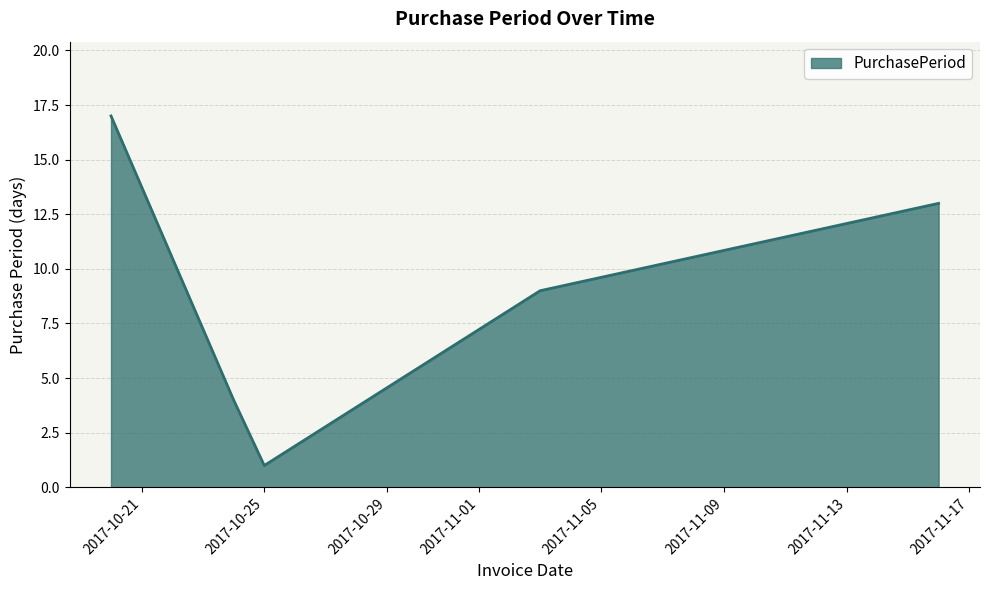

True or false: there are more than 2 points higher than both neighbors.

False